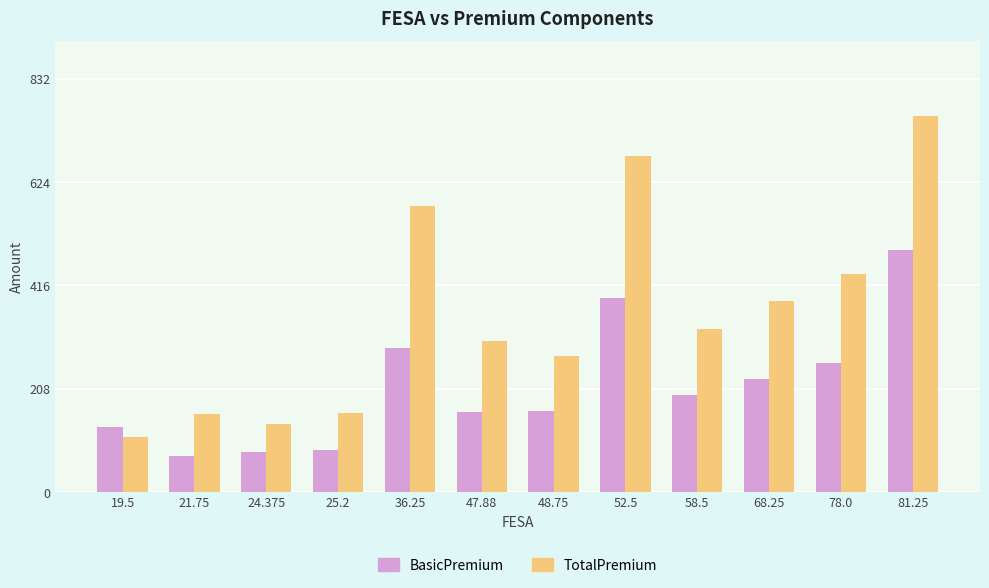

At 68.25, list the series in order from smallest to largest.

BasicPremium, TotalPremium